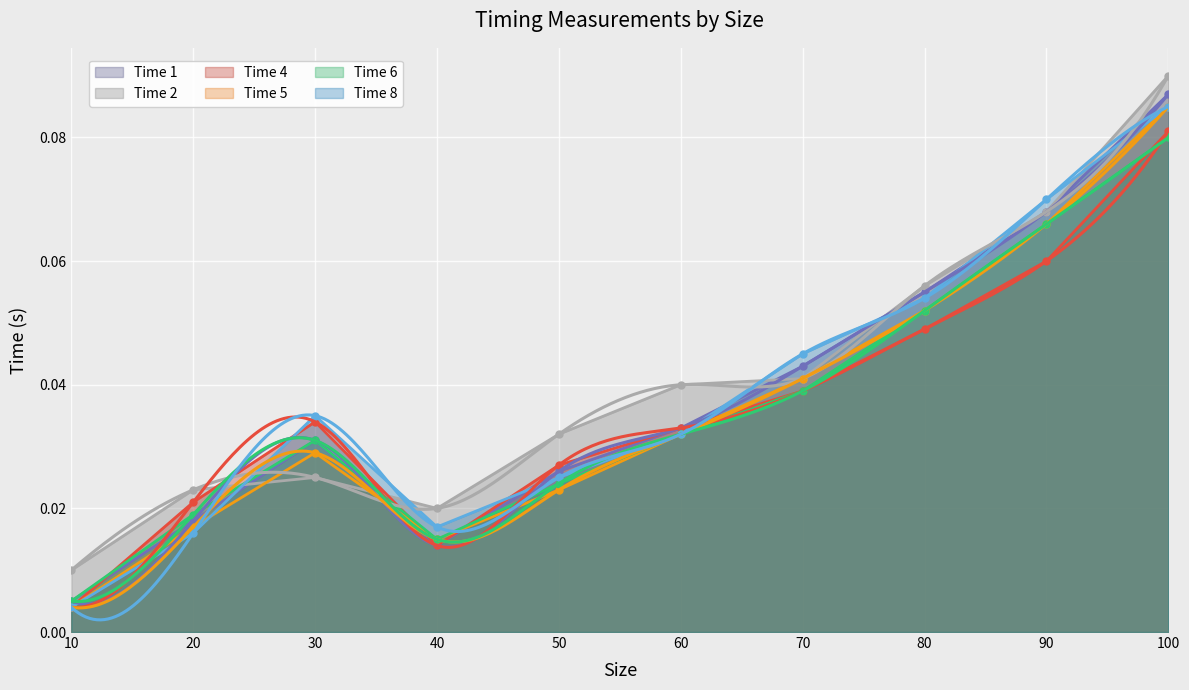

How many lines are shown in the chart?

6